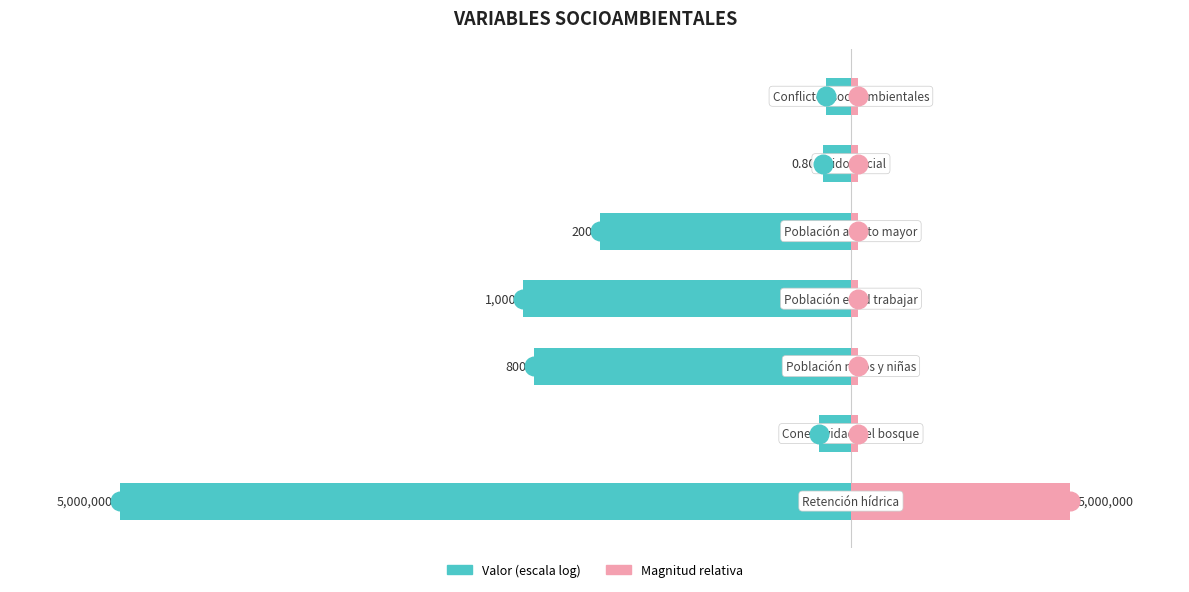

What is the total value across all series at 5?

-2.8